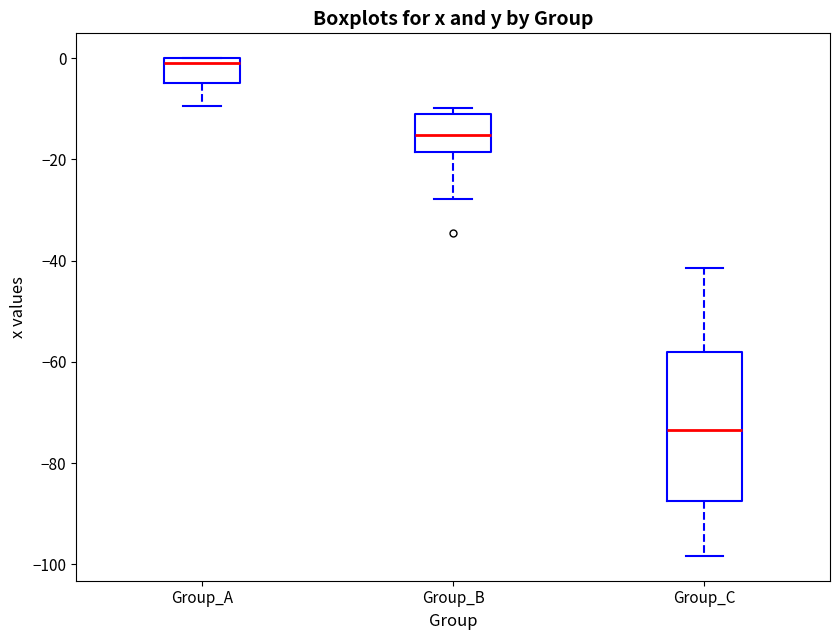

Where does the upper whisker of the box for Group_C end on the y-axis? The values are not printed on the chart, so give them approximately, as read against the axis.

-42